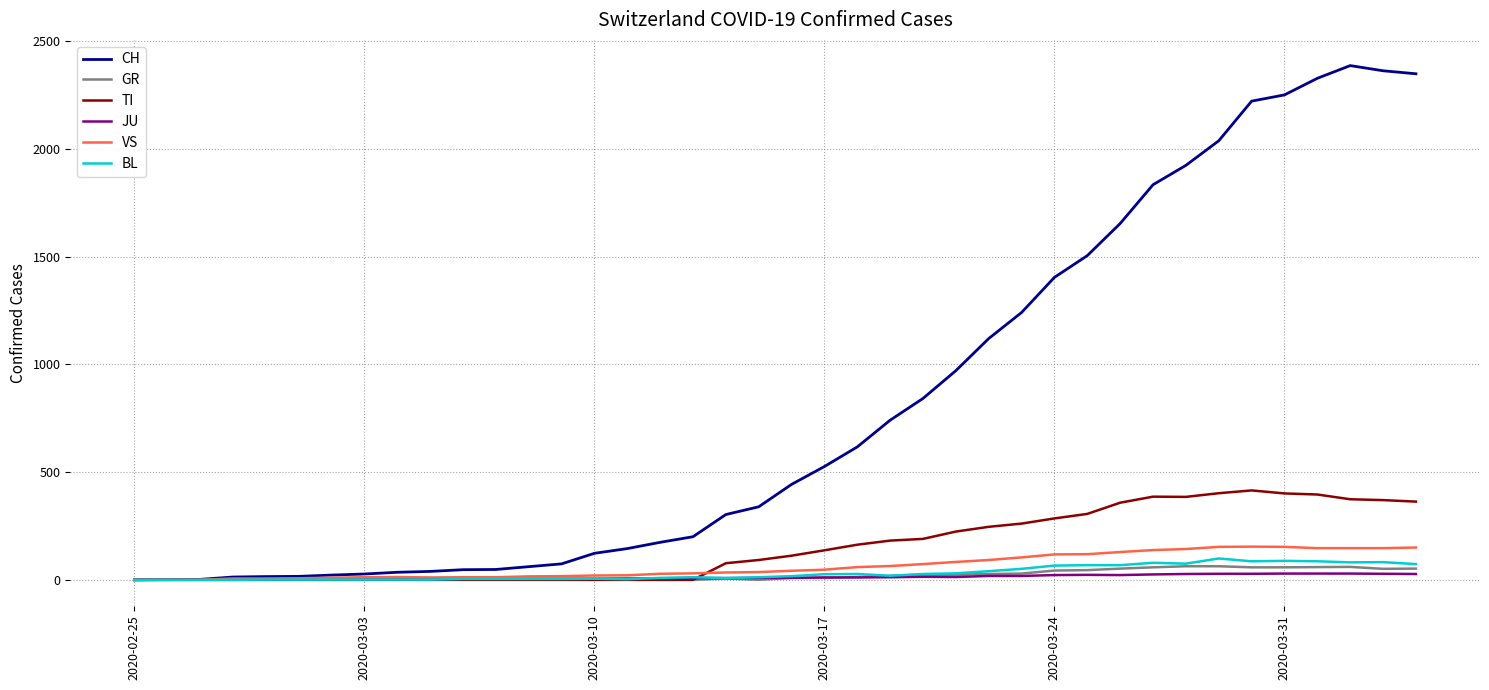

Which series has the largest total across all categories?

CH